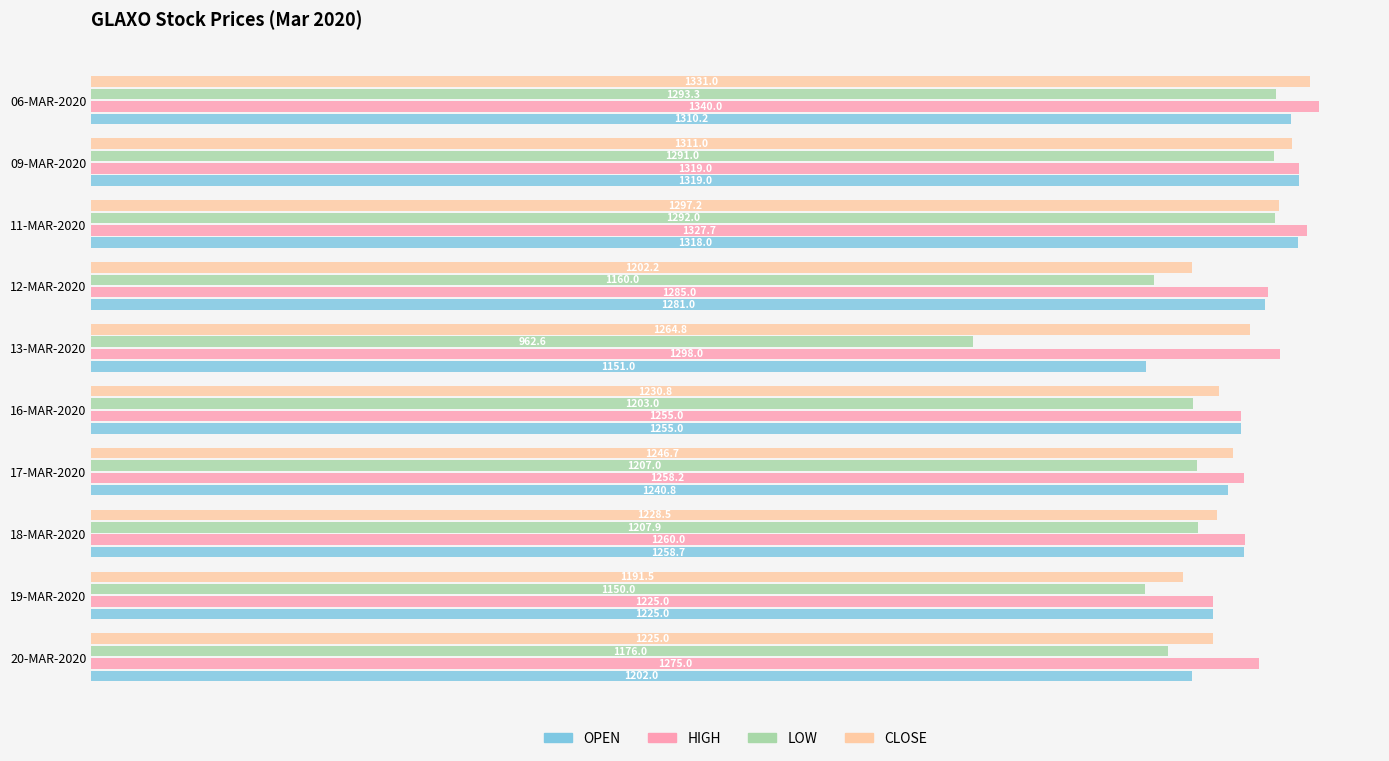

What is the total value across all series at 11-MAR-2020?

5234.9